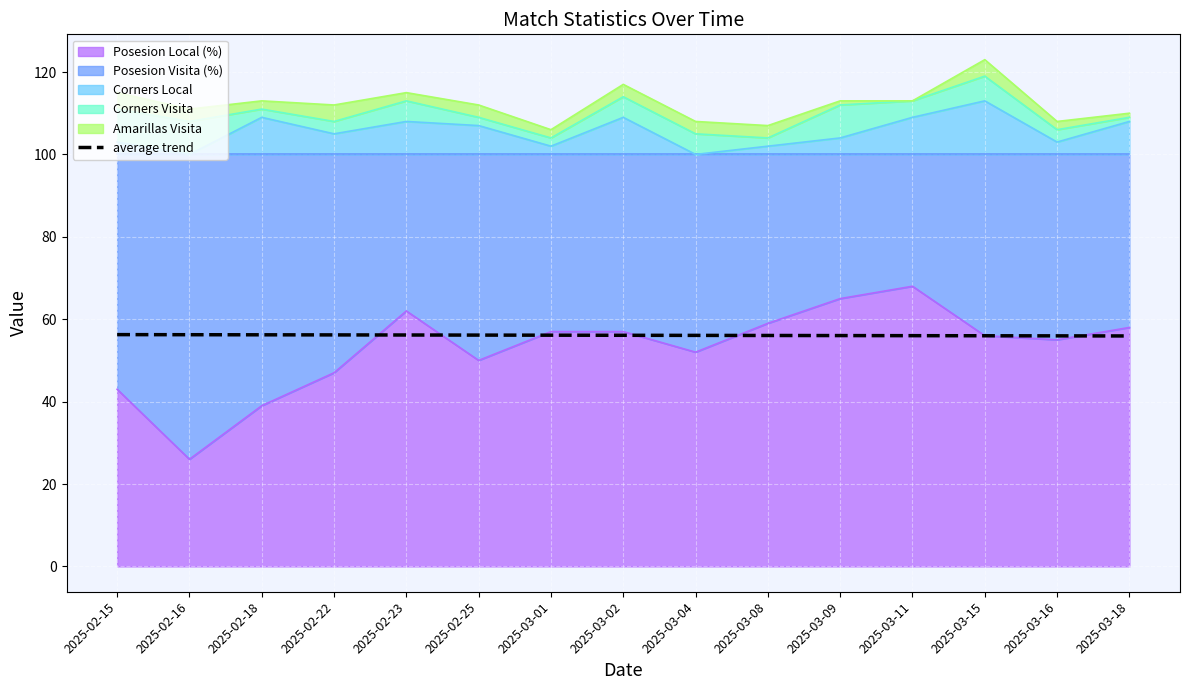

What is the label of the 5th point from the left?

2025-02-23